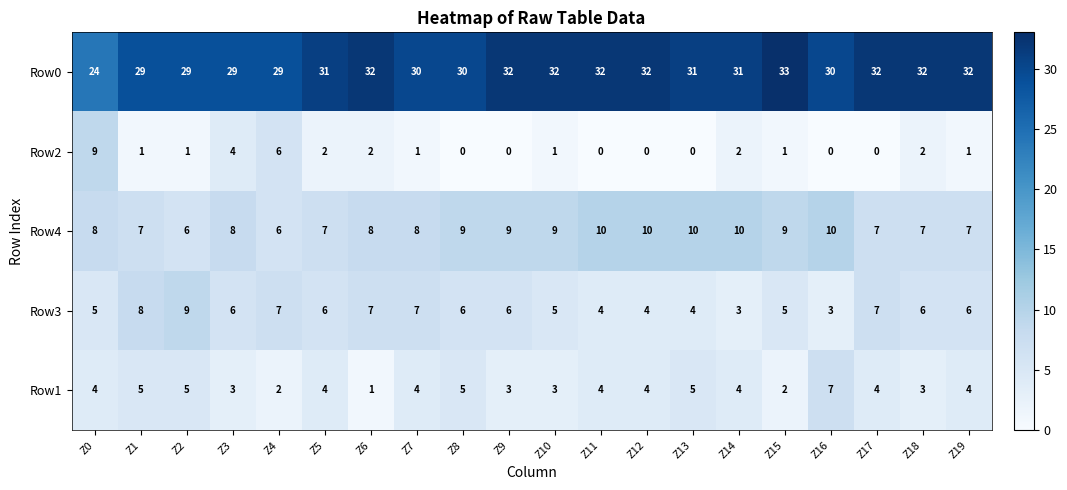

How many Row2 values are between 0 and 2?

17